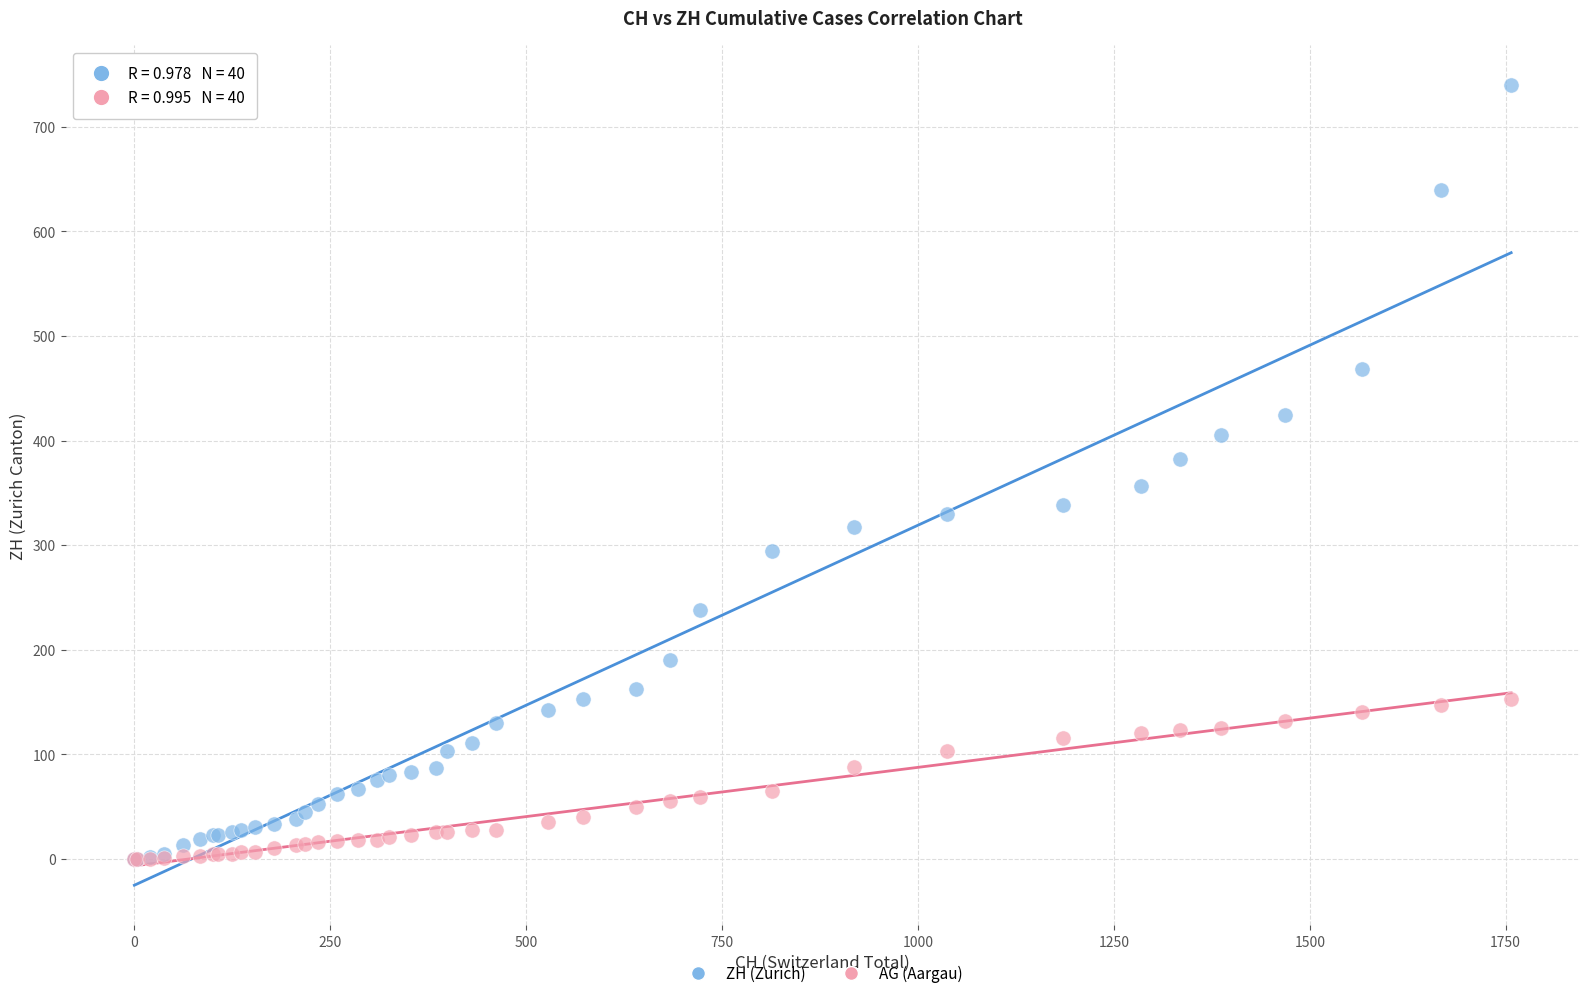

Which series contains the highest Y value?

ZH (Zurich)